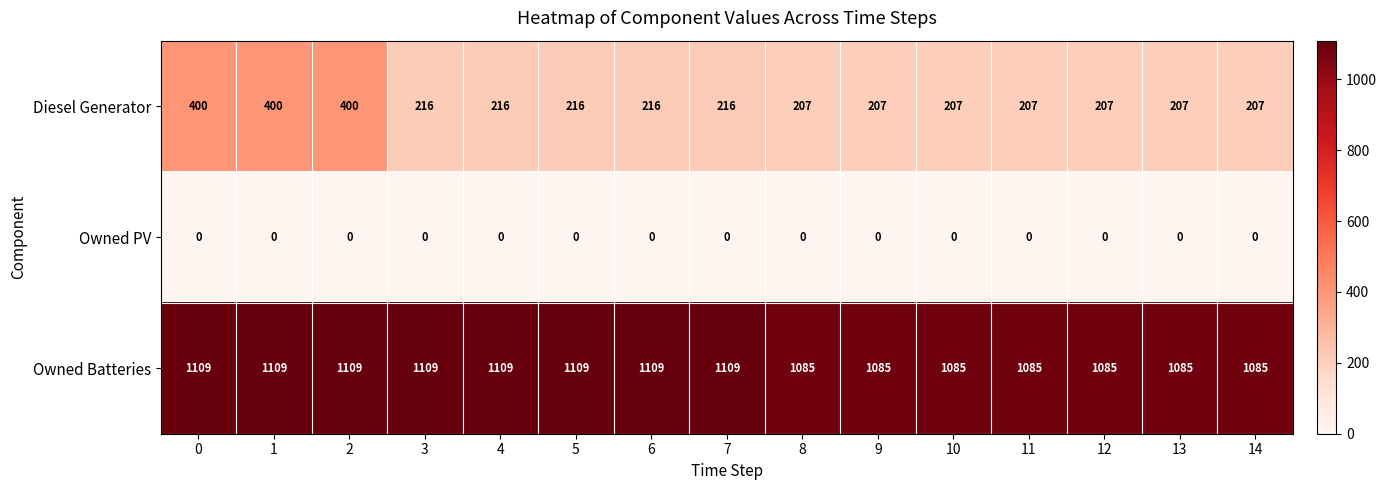

How many data points does each series have?

15